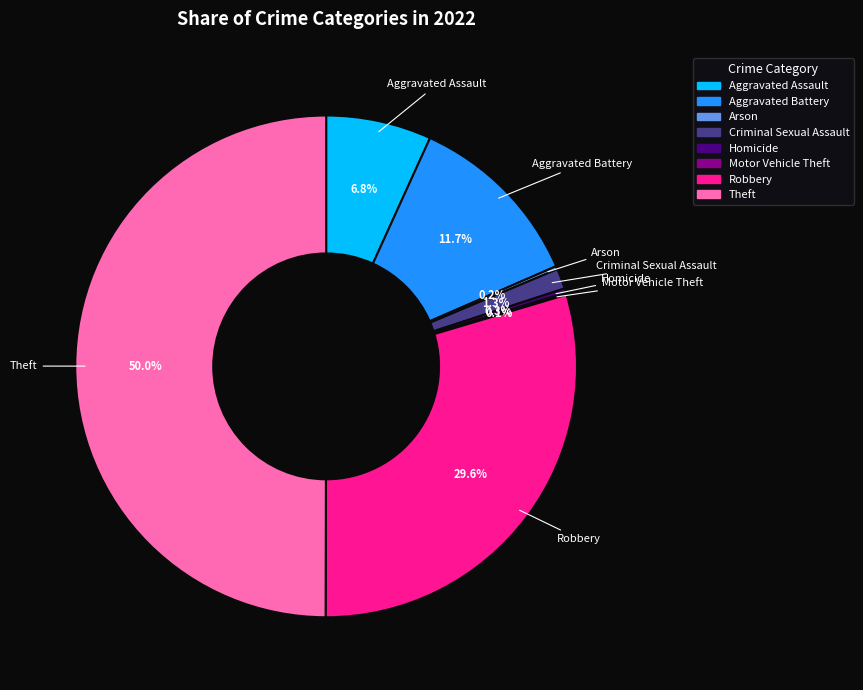

Is it true that Robbery is 30% of the pie?

True